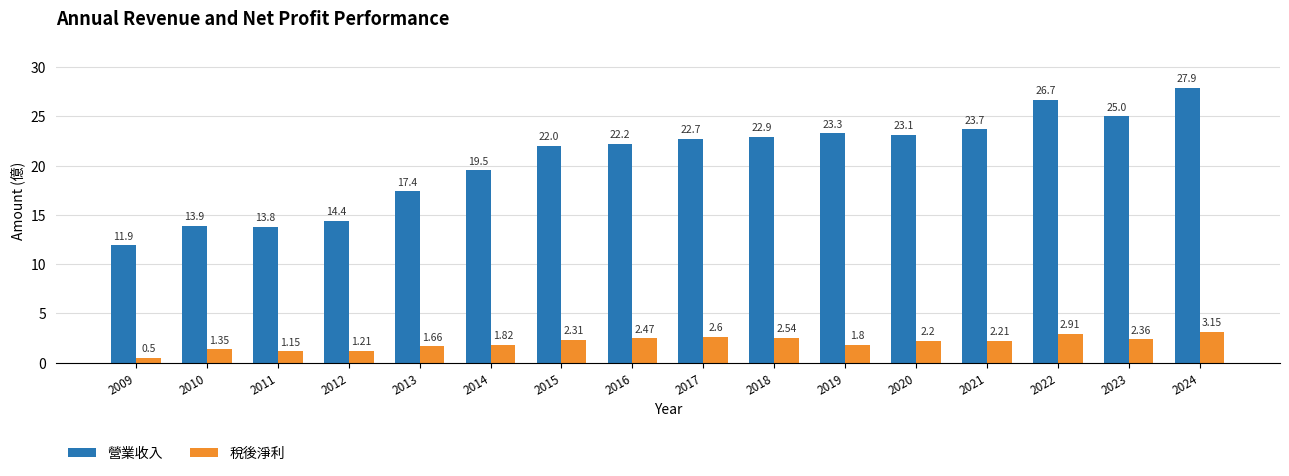

Is the value of 稅後淨利 at 2012 greater than the value of 營業收入 at 2012?

No